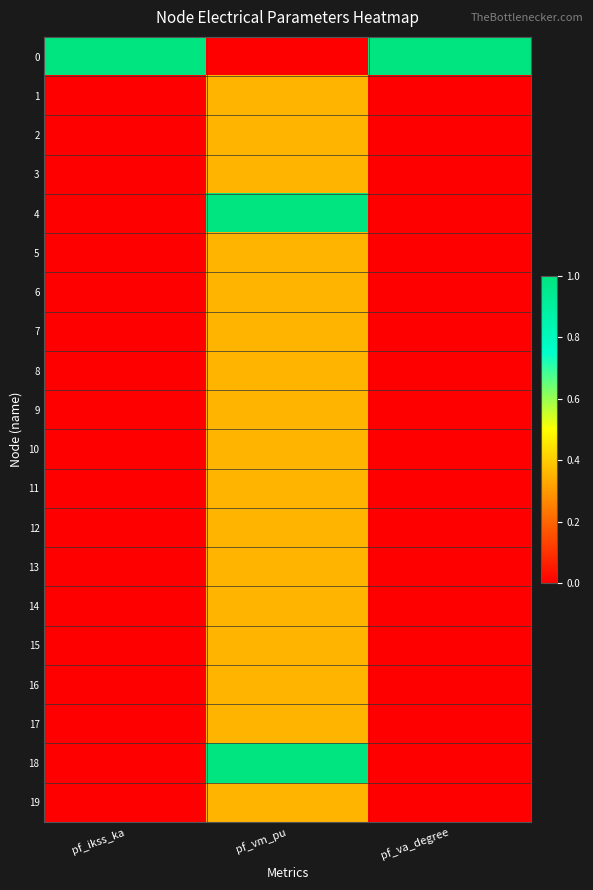

List the series in order of their peak value, highest first.

0, 18, 4, 17, 16, 15, 14, 13, 12, 9, 10, 8, 11, 7, 6, 3, 2, 19, 5, 1